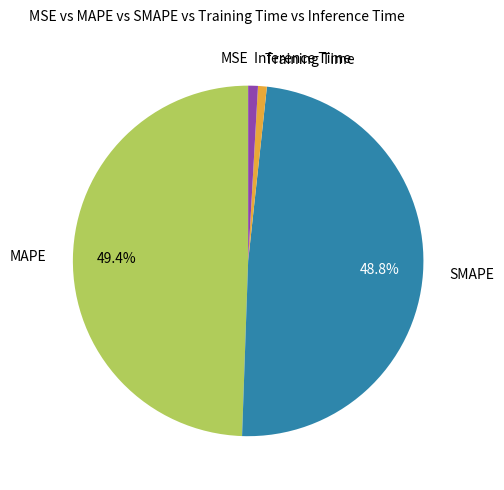

Does any single category account for the majority?

No